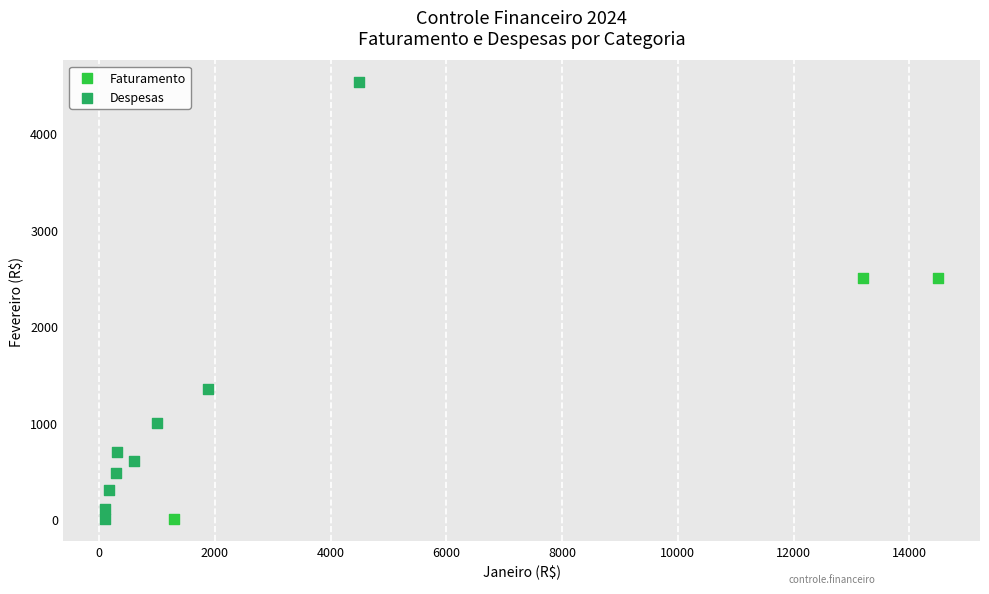

Which series contains the highest Y value?

Despesas